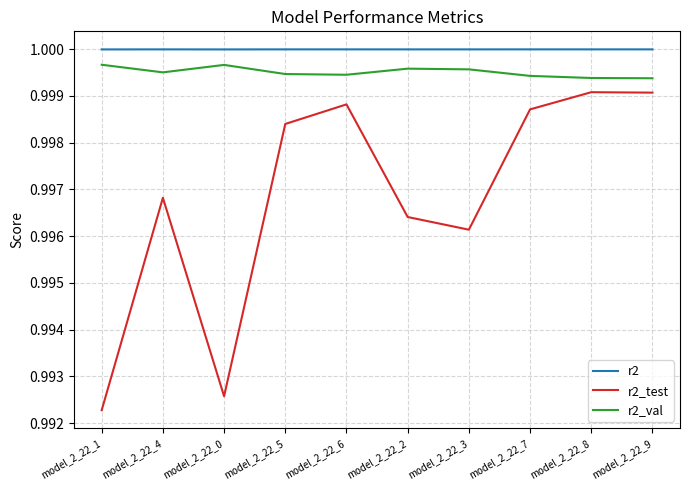

Which category has the lowest value in the r2_test series?

model_2_22_1